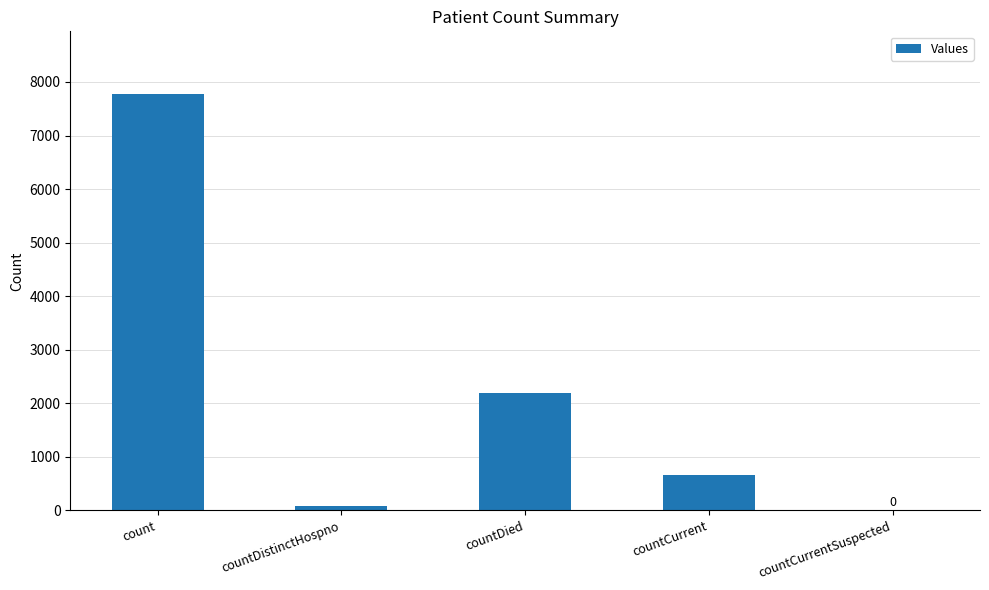

True or false: the data shows 7779 at count.

True